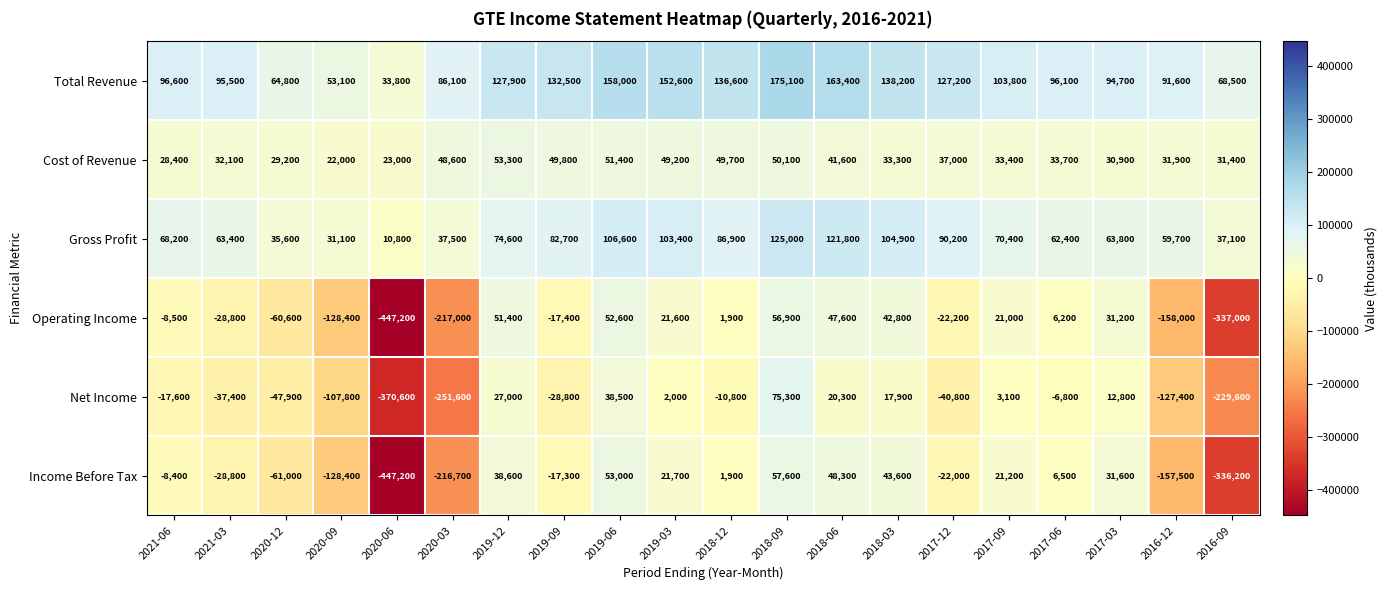

Read the Operating Income value at 2018-06.

47600